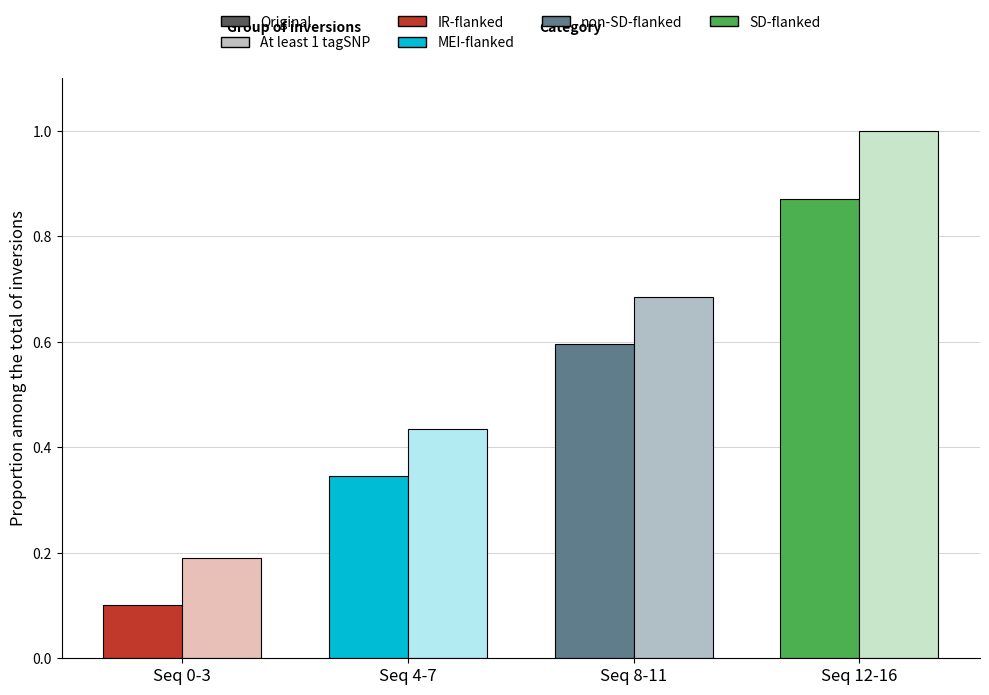

Rank the series by their maximum value, from lowest to highest.

Original, At least 1 tagSNP